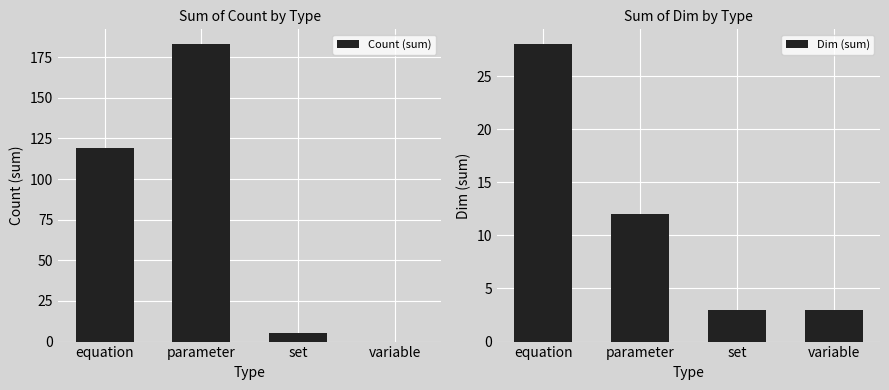

Is the value of Dim (sum) at variable greater than the value of Count (sum) at set?

No